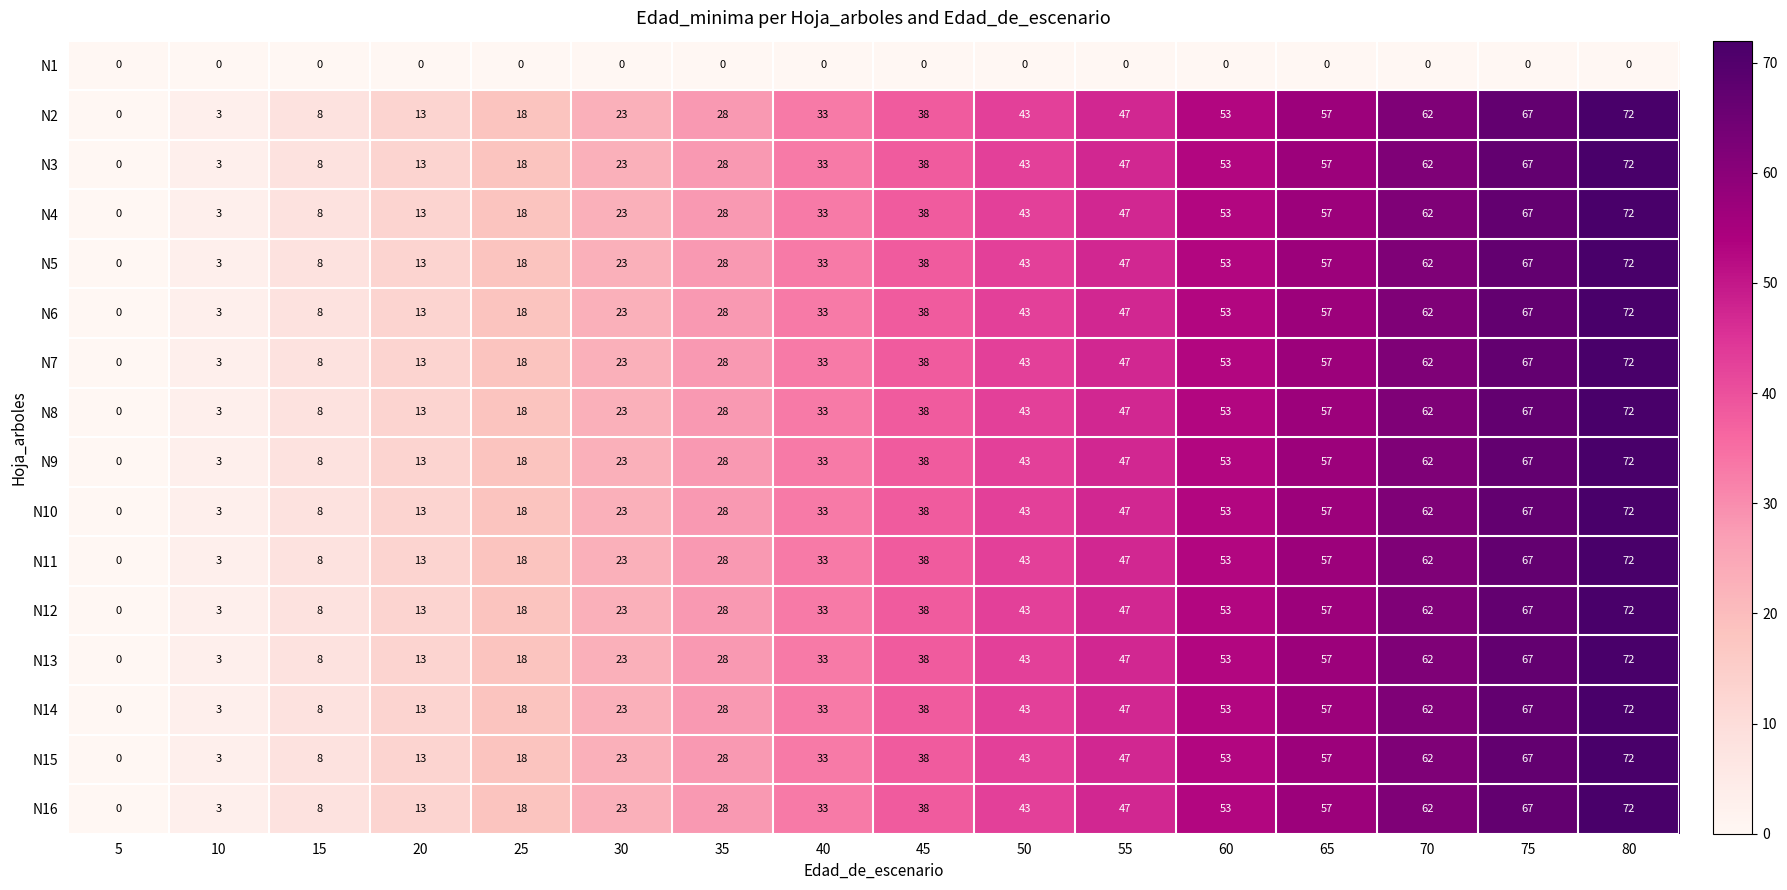

What is the total value across all series at 75?

1005